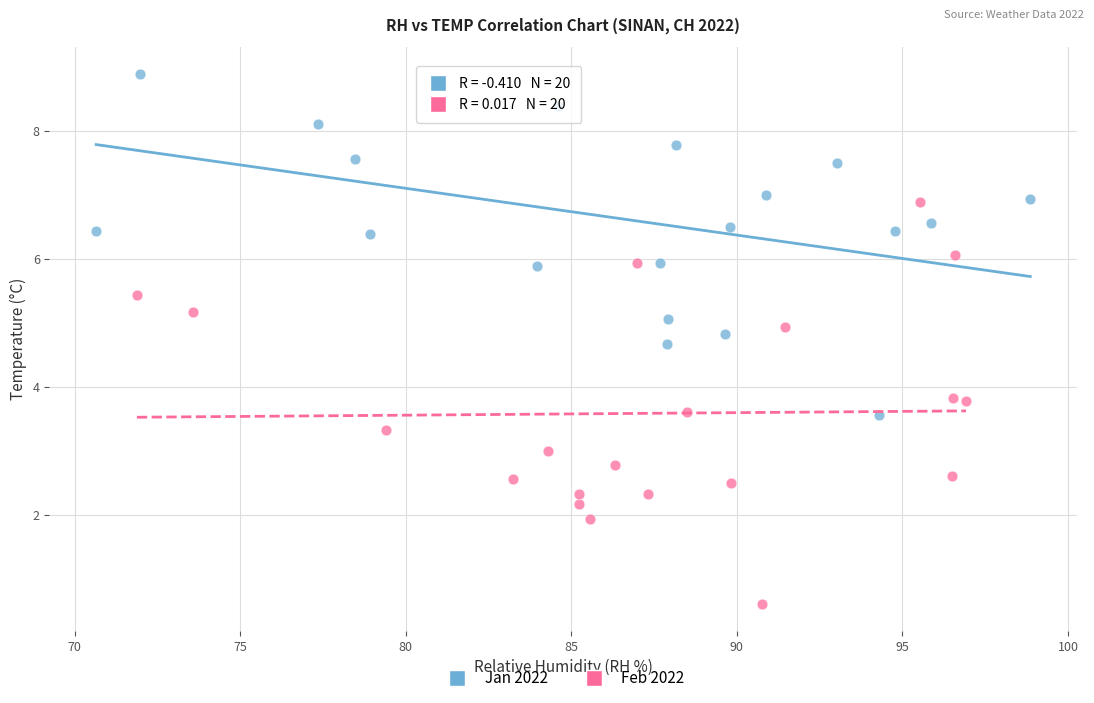

Which series has the largest Y range (max minus min)?

Feb 2022